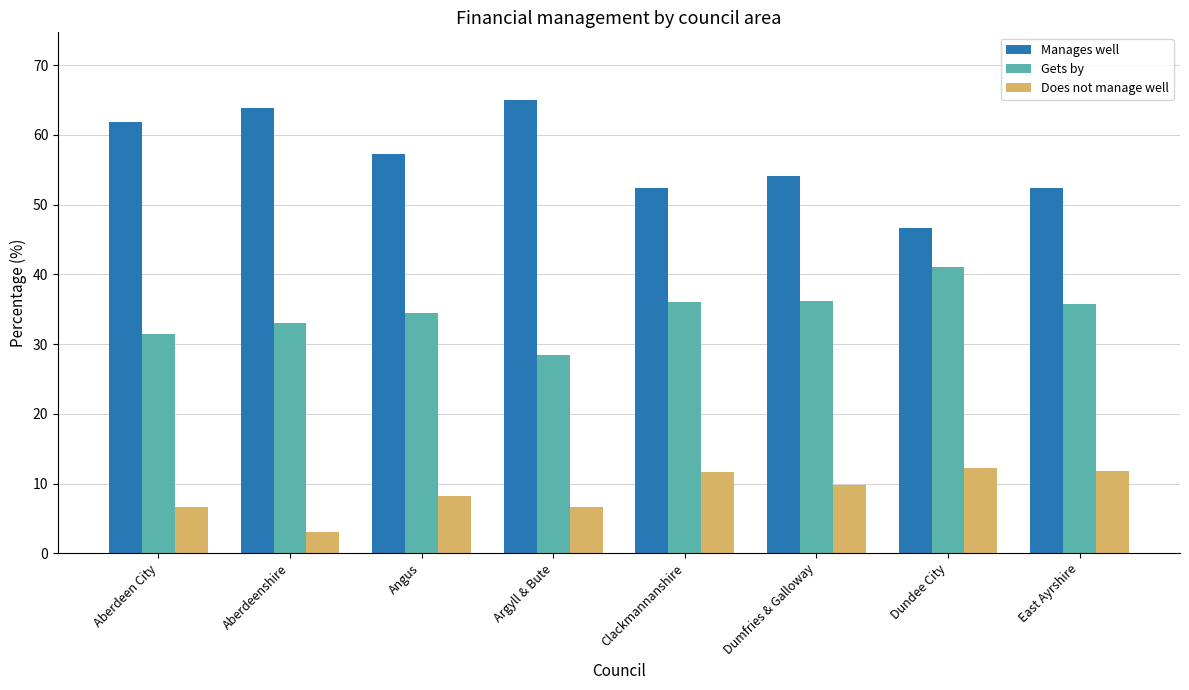

What is the label of the 5th bar from the left?

Clackmannanshire